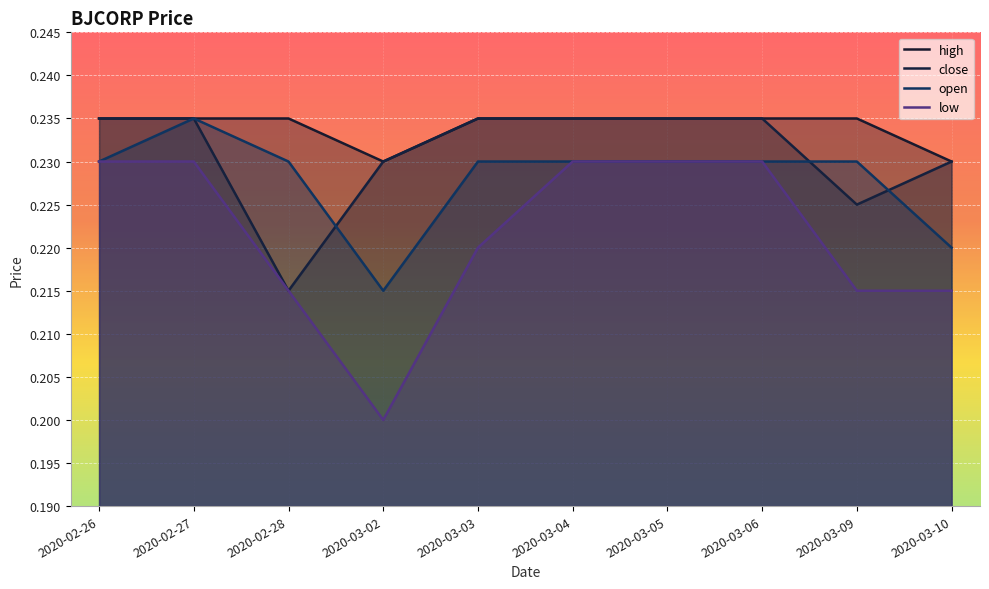

What is the approximate value of low at 2020-03-02?

0.2